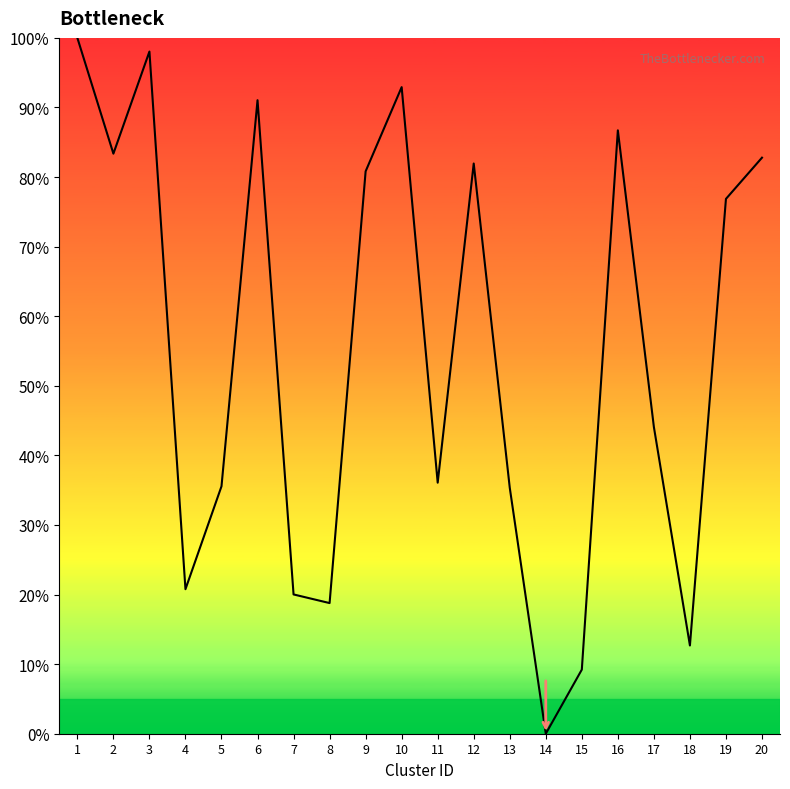

At which label does the data first exceed 76?

1